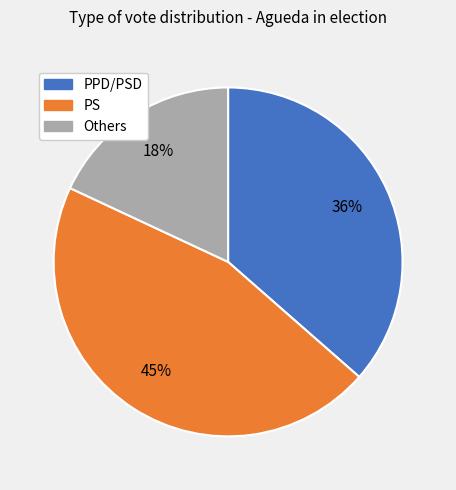

Count the number of slices in the pie.

3